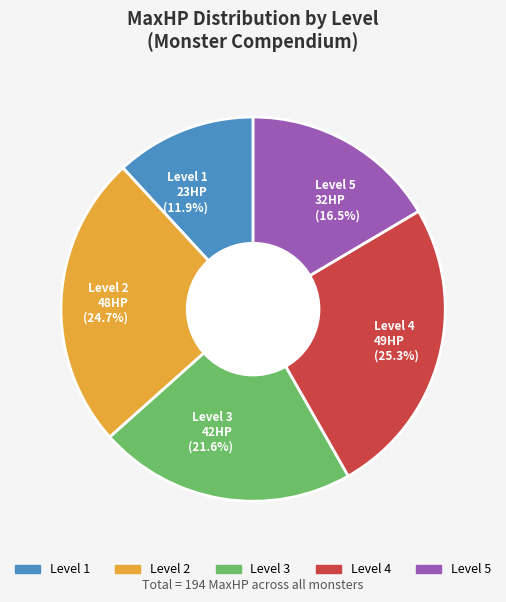

Which has a higher value, Level 1 23HP (11.9%) or Level 5 32HP (16.5%)?

Level 5 32HP (16.5%)